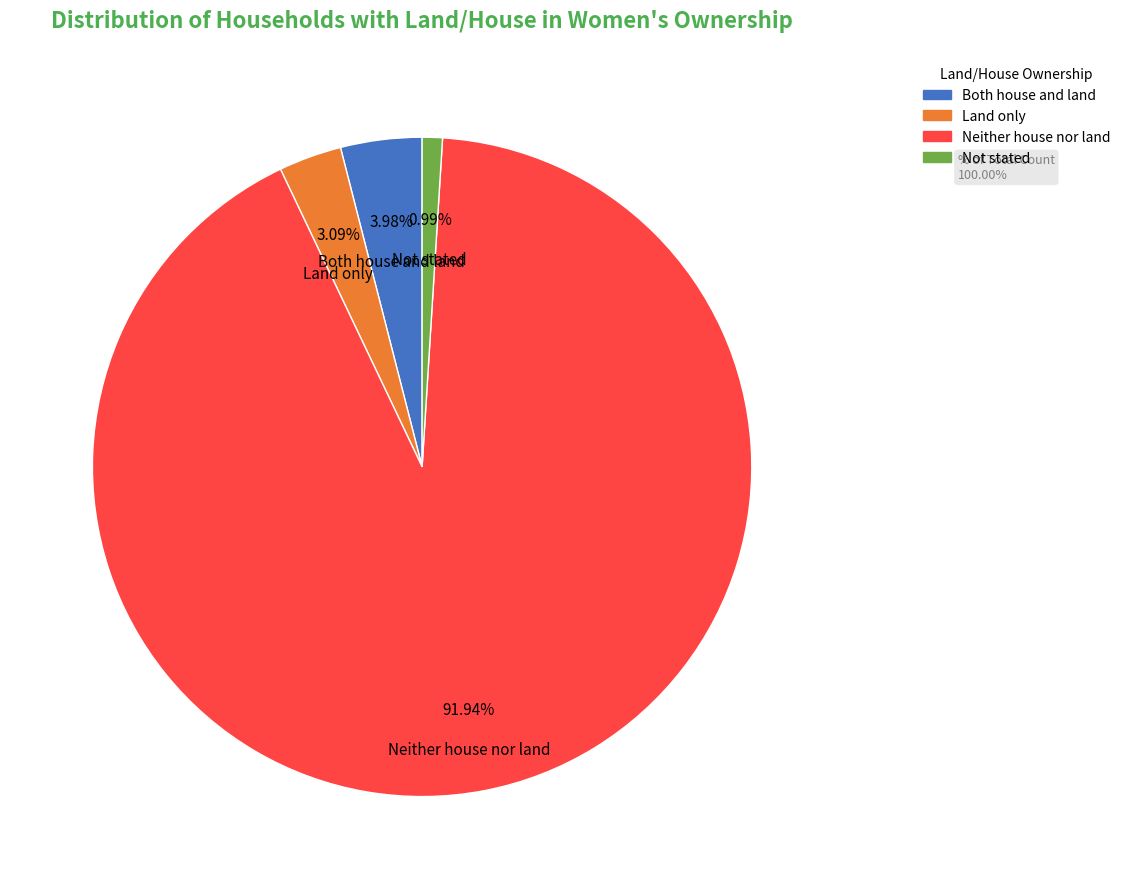

To the nearest percent, what is the average slice percentage?

25%